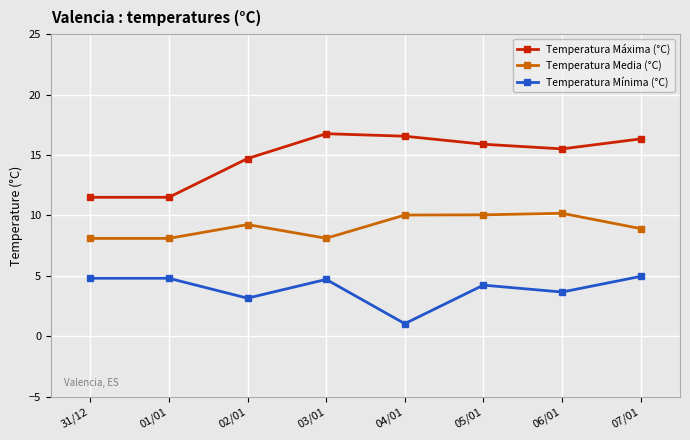

The Temperatura Máxima (°C) series shows 16.3 at 07/01. True or false?

True